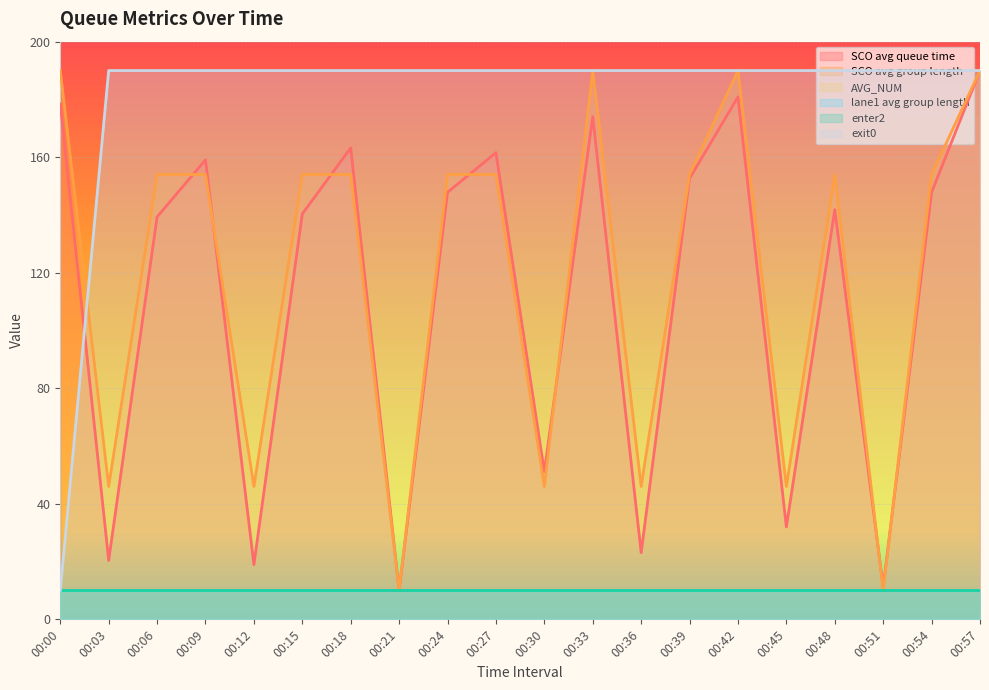

Does the chart display data point markers on the line(s)?

No